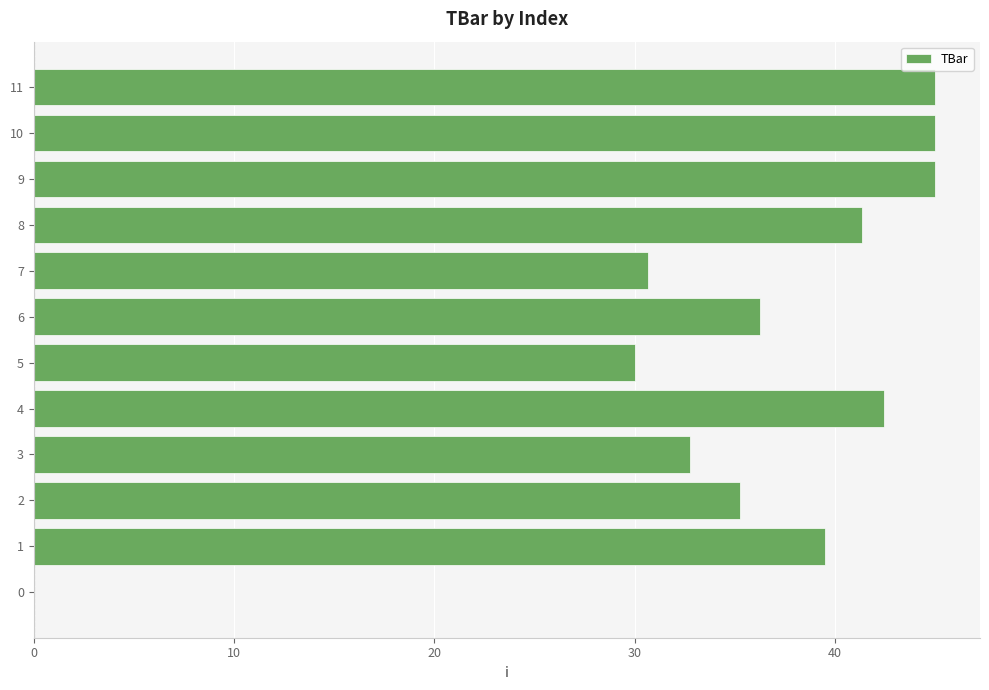

What is the maximum value shown in the chart?

45.0